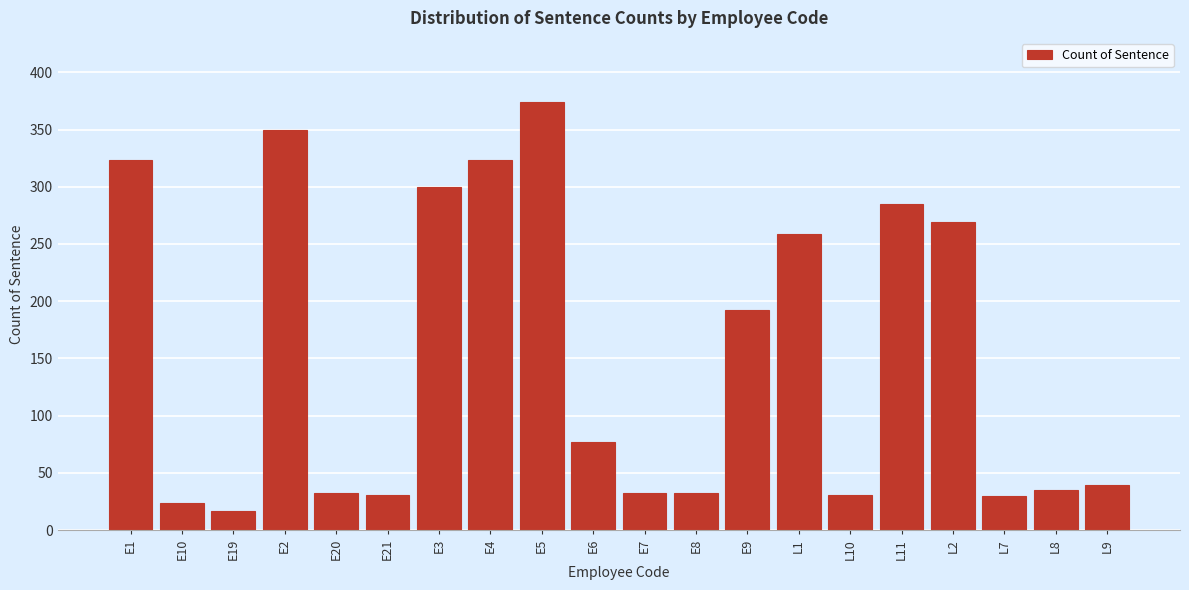

What is the greatest value displayed?

374